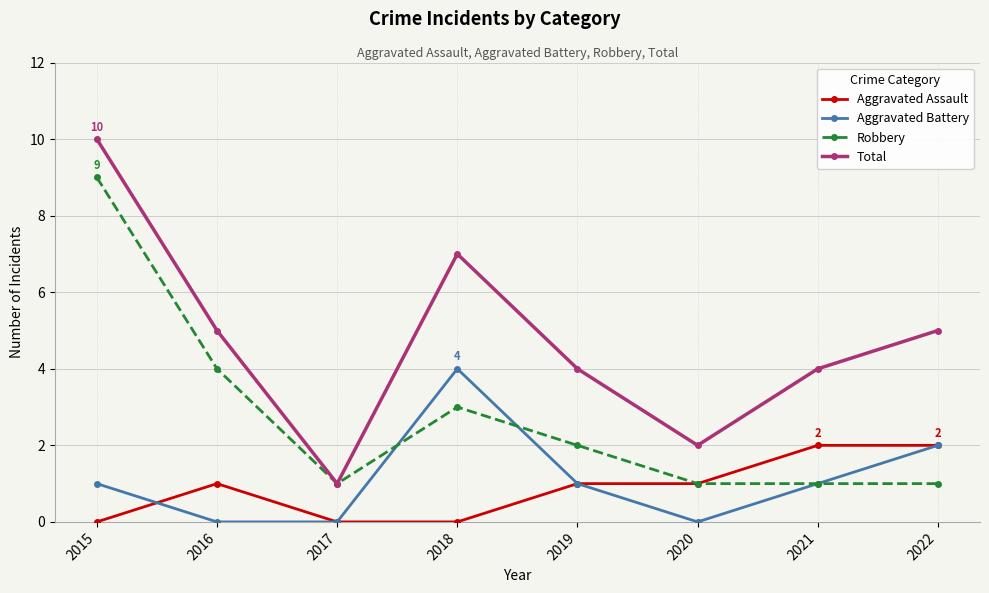

How many Aggravated Assault values are between 0 and 2?

8